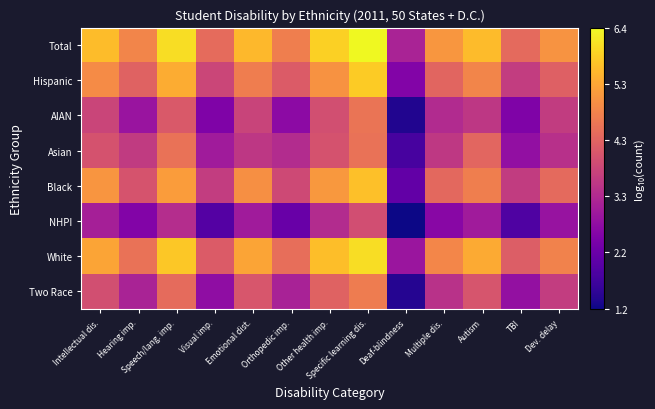

Reading left to right, transcribe all the data shown in this chart.

Total: Intellectual dis.=5.6	Hearing imp.=4.8	Speech/lang. imp.=6.0	Visual imp.=4.4	Emotional dist.=5.6	Orthopedic imp.=4.7	Other health imp.=5.9	Specific learning dis.=6.4	Deaf-blindness=3.1	Multiple dis.=5.1	Autism=5.6	TBI=4.4	Dev. delay=5.1
Hispanic: Intellectual dis.=4.9	Hearing imp.=4.3	Speech/lang. imp.=5.4	Visual imp.=3.8	Emotional dist.=4.7	Orthopedic imp.=4.1	Other health imp.=5.0	Specific learning dis.=5.8	Deaf-blindness=2.5	Multiple dis.=4.3	Autism=4.8	TBI=3.6	Dev. delay=4.2
AIAN: Intellectual dis.=3.7	Hearing imp.=2.9	Speech/lang. imp.=4.1	Visual imp.=2.5	Emotional dist.=3.7	Orthopedic imp.=2.7	Other health imp.=3.9	Specific learning dis.=4.6	Deaf-blindness=1.3	Multiple dis.=3.3	Autism=3.5	TBI=2.5	Dev. delay=3.6
Asian: Intellectual dis.=4.0	Hearing imp.=3.6	Speech/lang. imp.=4.5	Visual imp.=3.0	Emotional dist.=3.5	Orthopedic imp.=3.3	Other health imp.=4.0	Specific learning dis.=4.5	Deaf-blindness=1.8	Multiple dis.=3.5	Autism=4.3	TBI=2.8	Dev. delay=3.4
Black: Intellectual dis.=5.1	Hearing imp.=4.0	Speech/lang. imp.=5.2	Visual imp.=3.6	Emotional dist.=5.0	Orthopedic imp.=3.8	Other health imp.=5.1	Specific learning dis.=5.7	Deaf-blindness=2.1	Multiple dis.=4.4	Autism=4.7	TBI=3.6	Dev. delay=4.4
NHPI: Intellectual dis.=3.1	Hearing imp.=2.6	Speech/lang. imp.=3.3	Visual imp.=1.9	Emotional dist.=3.0	Orthopedic imp.=2.2	Other health imp.=3.3	Specific learning dis.=3.9	Deaf-blindness=1.2	Multiple dis.=2.6	Autism=3.0	TBI=1.9	Dev. delay=2.8
White: Intellectual dis.=5.3	Hearing imp.=4.5	Speech/lang. imp.=5.8	Visual imp.=4.1	Emotional dist.=5.3	Orthopedic imp.=4.5	Other health imp.=5.7	Specific learning dis.=6.0	Deaf-blindness=2.9	Multiple dis.=4.9	Autism=5.4	TBI=4.2	Dev. delay=4.8
Two Race: Intellectual dis.=3.9	Hearing imp.=3.1	Speech/lang. imp.=4.4	Visual imp.=2.7	Emotional dist.=4.1	Orthopedic imp.=3.1	Other health imp.=4.3	Specific learning dis.=4.7	Deaf-blindness=1.4	Multiple dis.=3.4	Autism=4.0	TBI=2.8	Dev. delay=3.6